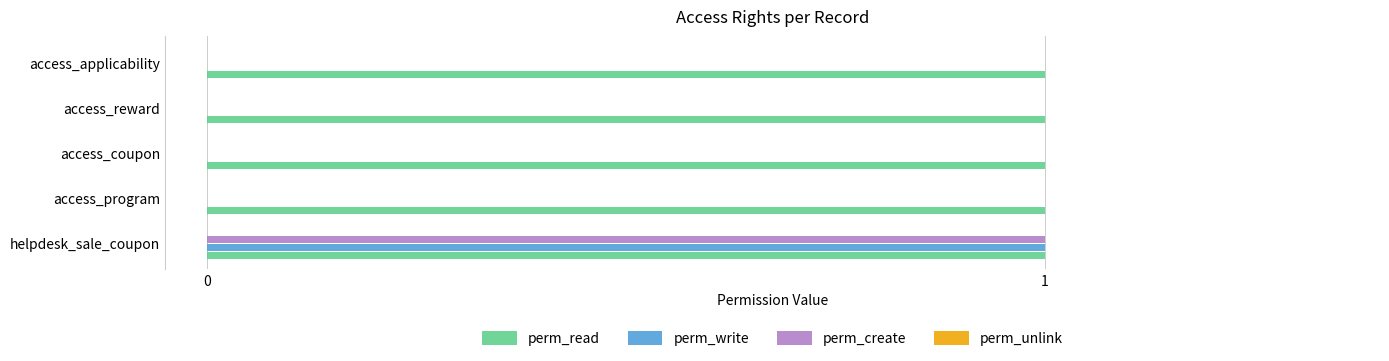

True or false: perm_write has a value of 1 at helpdesk_sale_coupon.

True